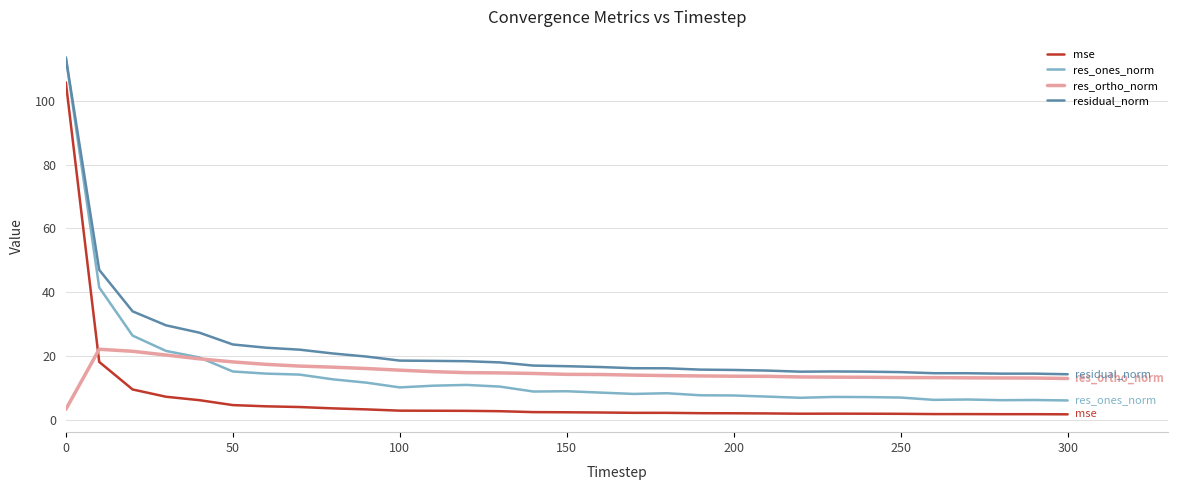

What are all the series names shown in the legend?

mse, res_ones_norm, res_ortho_norm, residual_norm